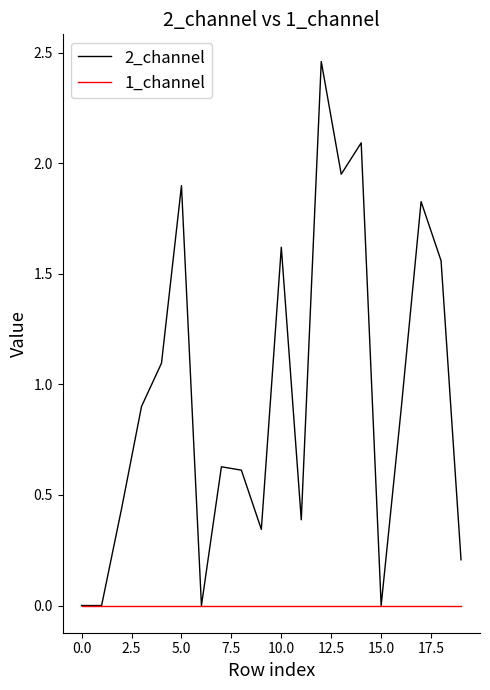

Is this an area chart (filled region under the line)?

No